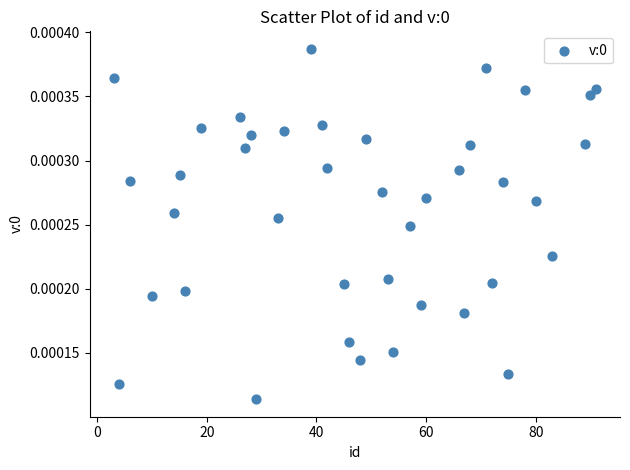

How many points are shown in the scatter plot?

40